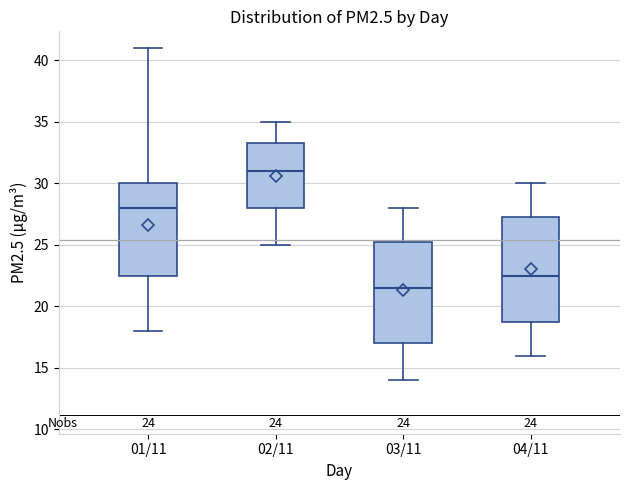

Which box has the highest median line?

02/11